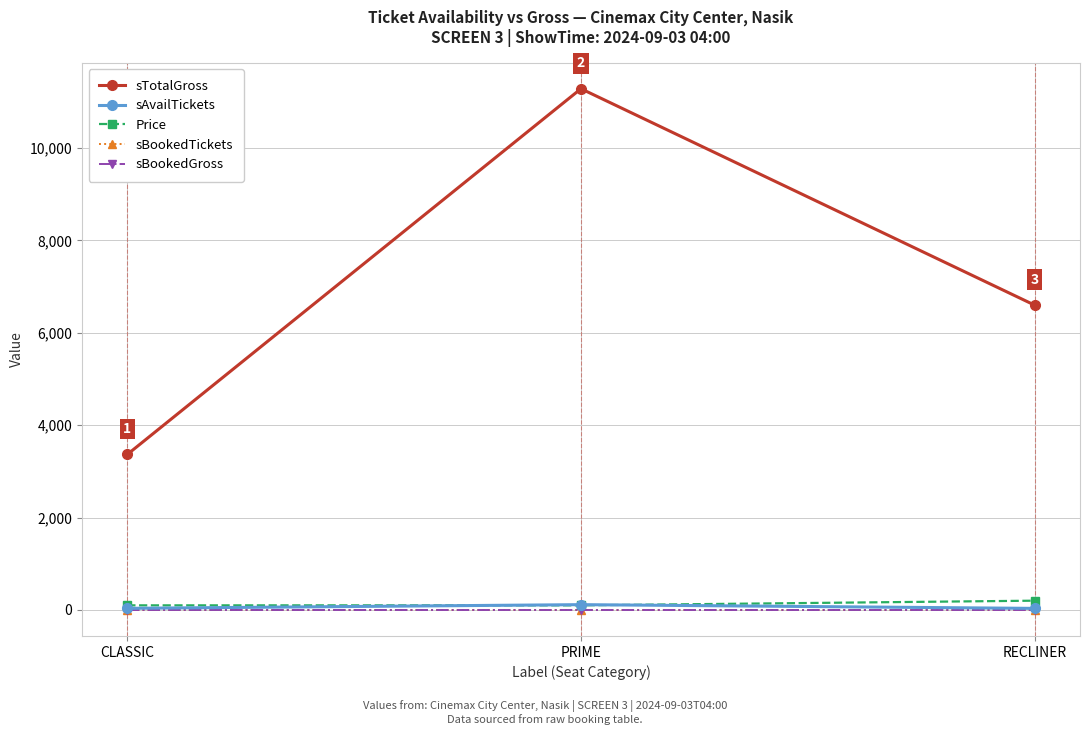

At which label does sBookedGross reach its minimum?

CLASSIC